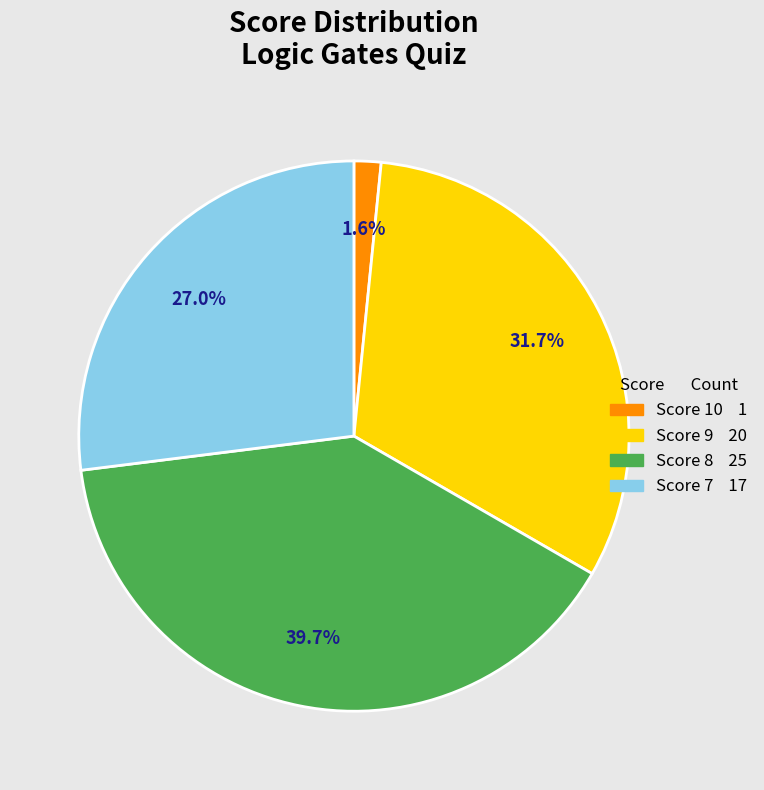

Is there a majority slice in this chart?

No